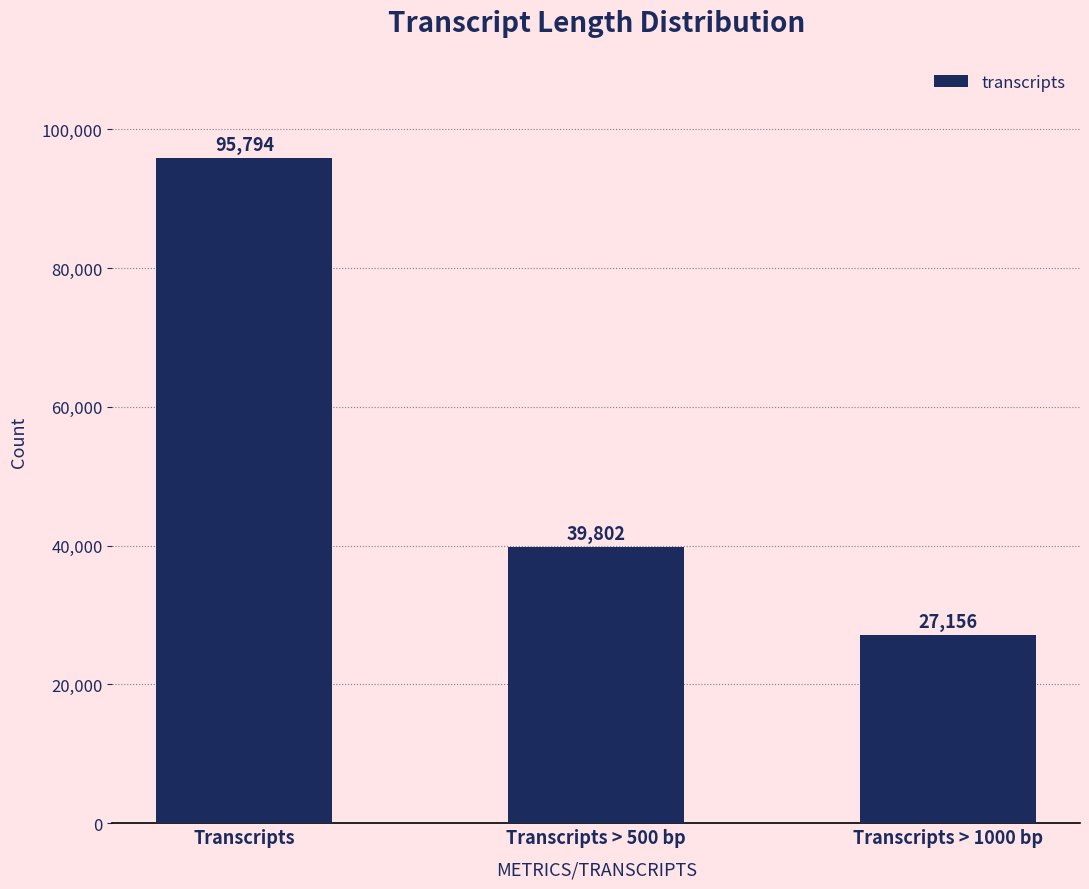

What position from the right is Transcripts > 1000 bp?

1